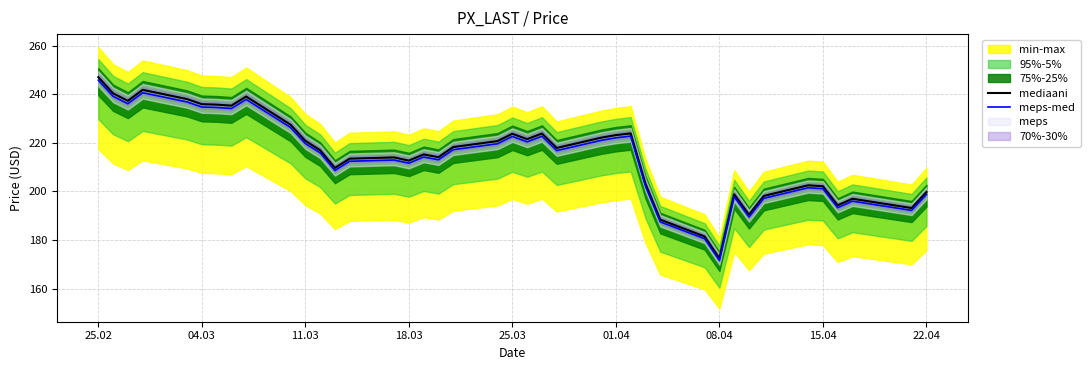

Is it true that meps-med equals 234.8 at 04.03?

True